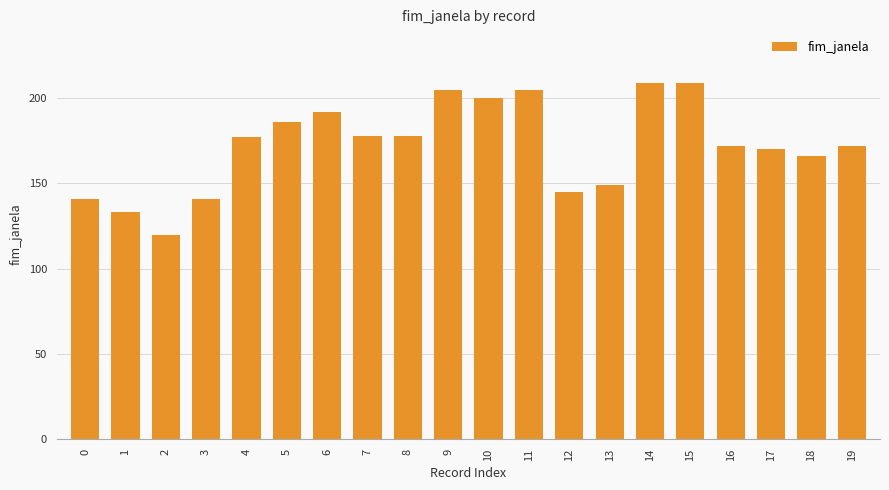

Reading right to left, extract all data points from this chart.

19=172	18=166	17=170	16=172	15=209	14=209	13=149	12=145	11=205	10=200	9=205	8=178	7=178	6=192	5=186	4=177	3=141	2=120	1=133	0=141